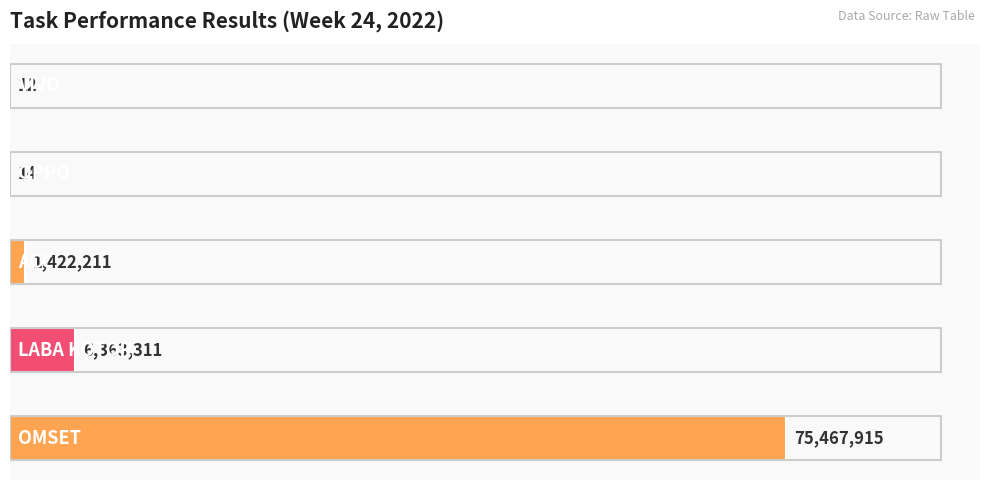

Are the bars horizontal?

Yes